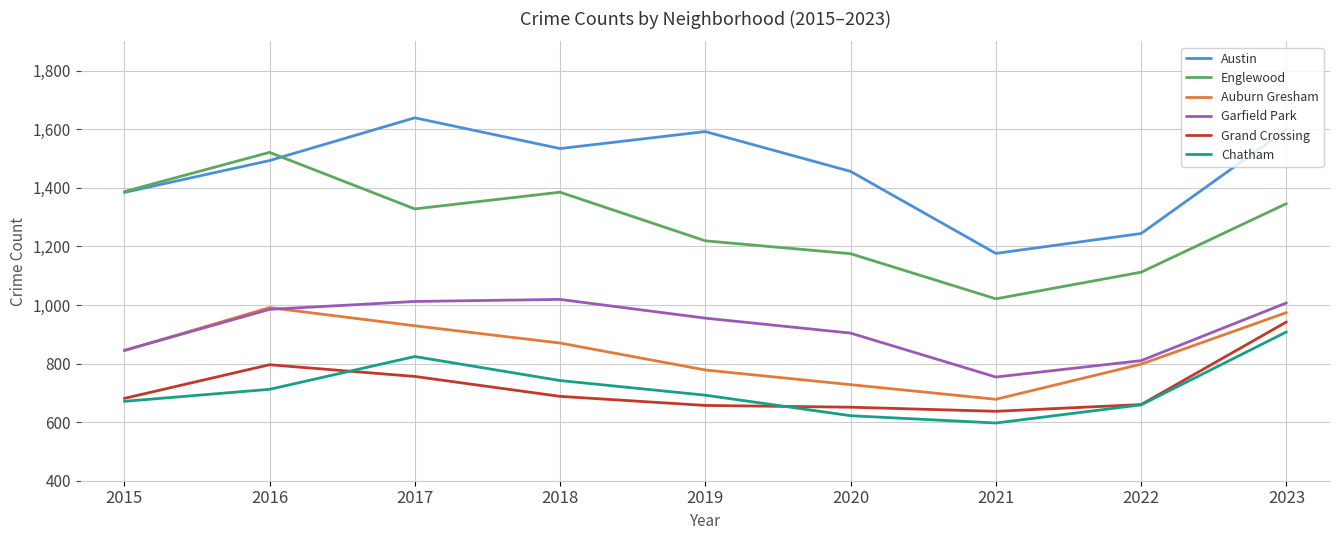

What value does the Grand Crossing series have at 2016, to the nearest 50?

800